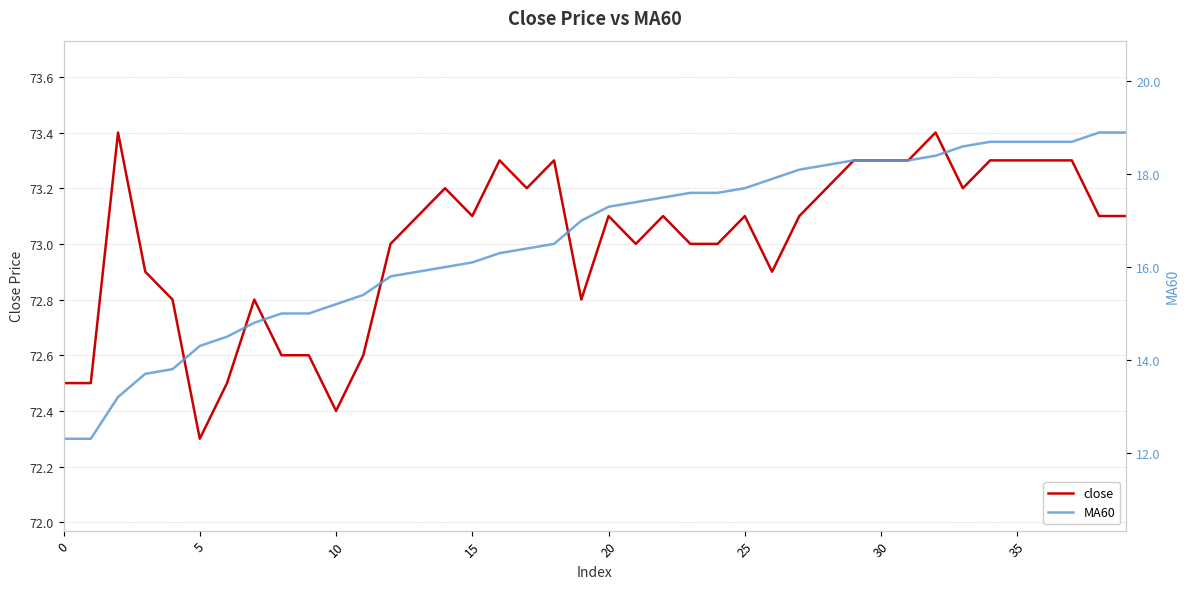

What is the highest value of the close series?

73.4